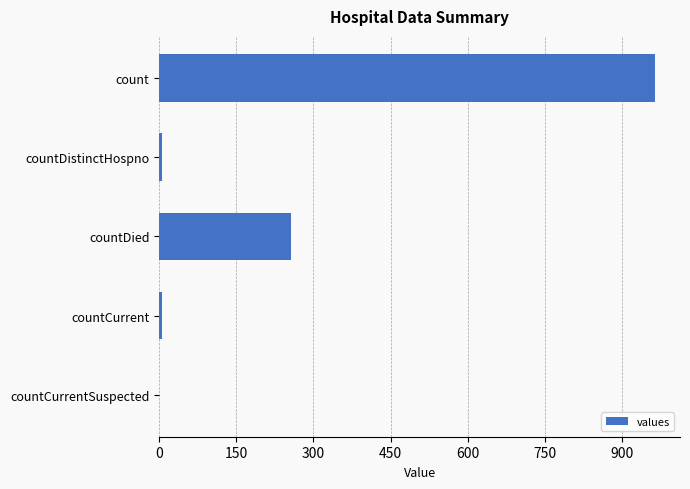

How many categories are shown in the chart?

5